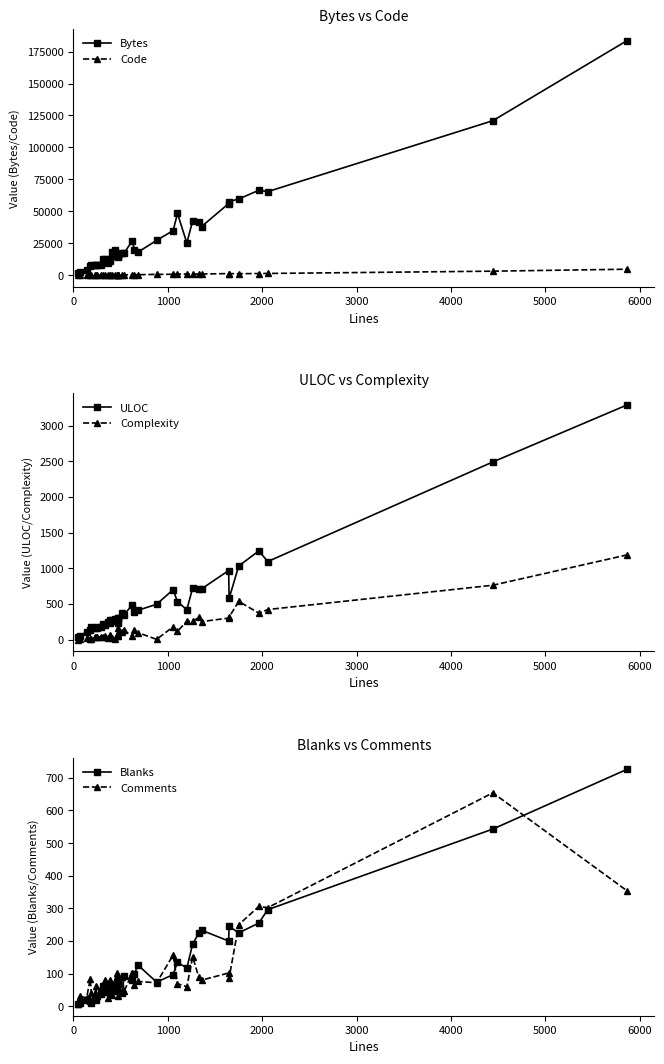

True or false: ULOC and Complexity intersect in this chart.

False